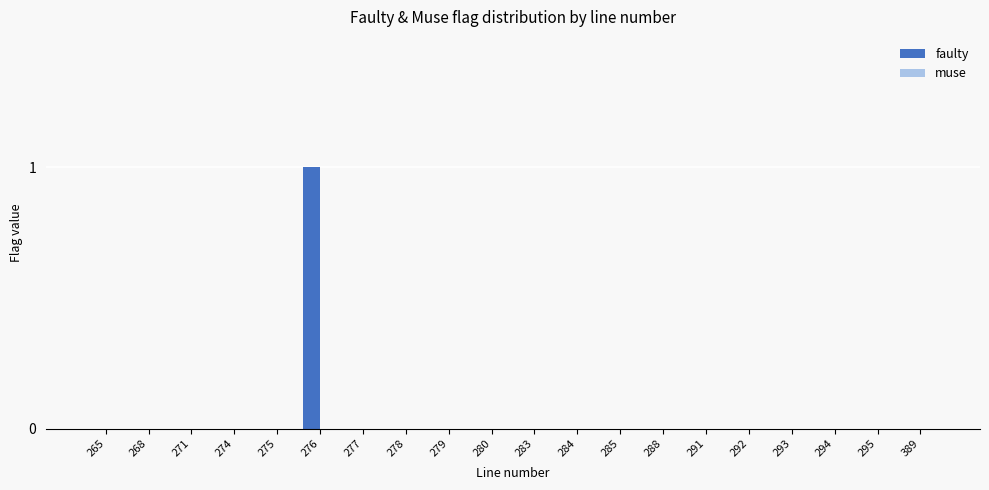

Is it true that the value at 278 is 0?

True